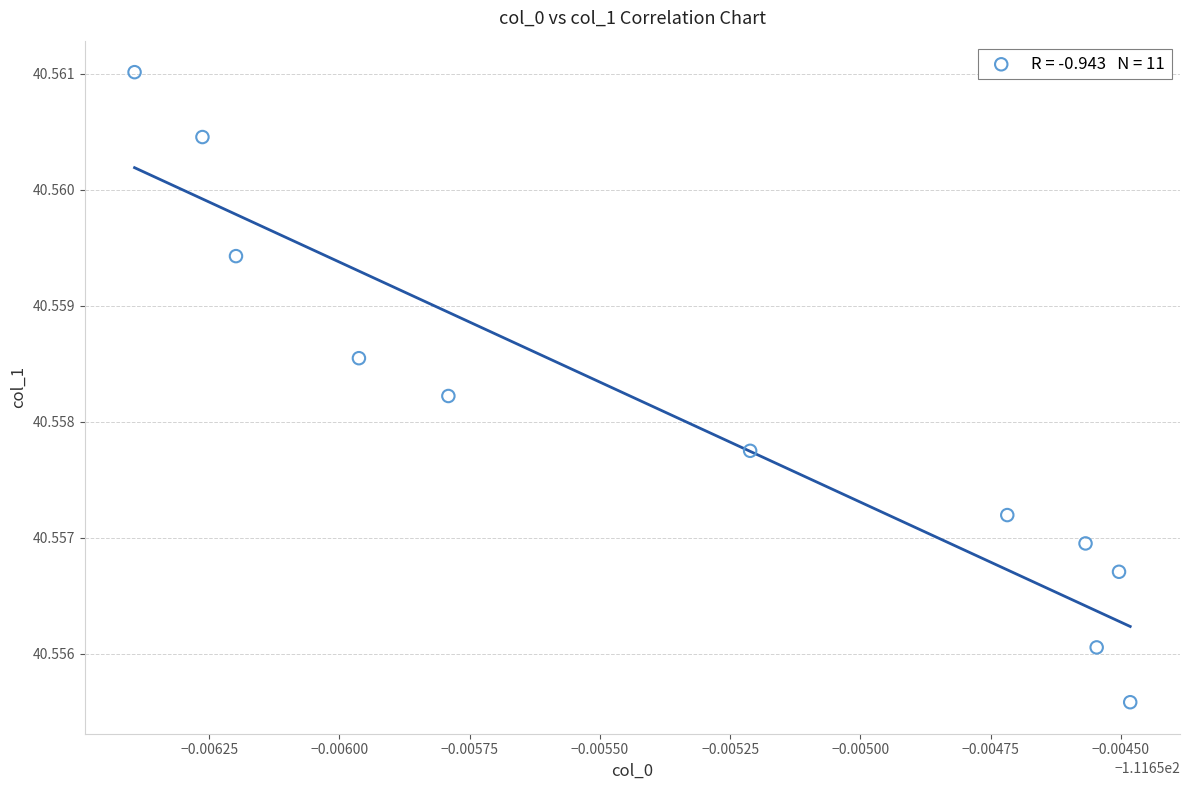

What is the average X value?

-111.7